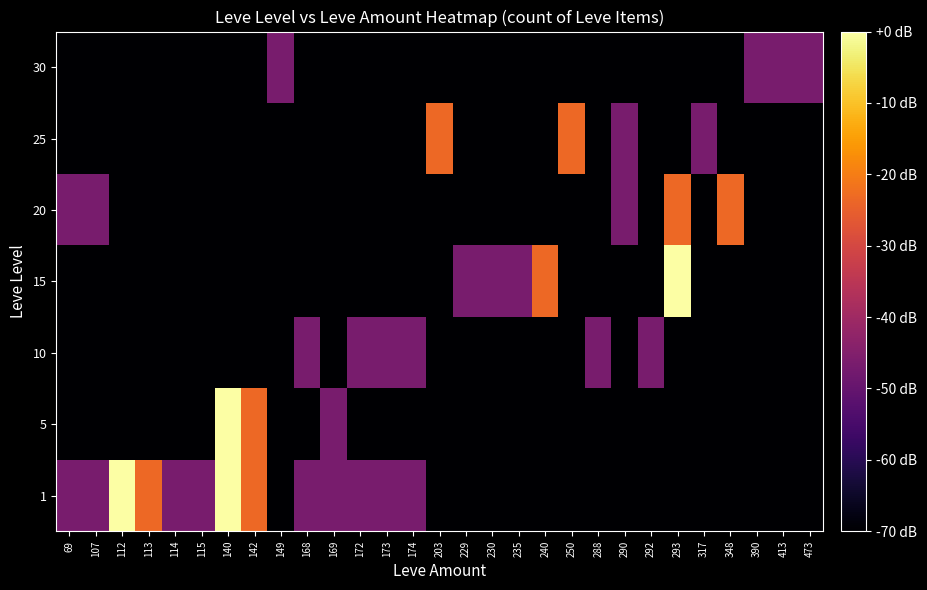

Reading left to right, list all the values displayed in this chart.

1: 69=-46.7	107=-46.7	112=0.0	113=-23.3	114=-46.7	115=-46.7	140=0.0	142=-23.3	149=-70.0	168=-46.7	169=-46.7	172=-46.7	173=-46.7	174=-46.7	203=-70.0	229=-70.0	230=-70.0	235=-70.0	240=-70.0	250=-70.0	288=-70.0	290=-70.0	292=-70.0	293=-70.0	317=-70.0	348=-70.0	390=-70.0	413=-70.0	473=-70.0
5: 69=-70.0	107=-70.0	112=-70.0	113=-70.0	114=-70.0	115=-70.0	140=0.0	142=-23.3	149=-70.0	168=-70.0	169=-46.7	172=-70.0	173=-70.0	174=-70.0	203=-70.0	229=-70.0	230=-70.0	235=-70.0	240=-70.0	250=-70.0	288=-70.0	290=-70.0	292=-70.0	293=-70.0	317=-70.0	348=-70.0	390=-70.0	413=-70.0	473=-70.0
10: 69=-70.0	107=-70.0	112=-70.0	113=-70.0	114=-70.0	115=-70.0	140=-70.0	142=-70.0	149=-70.0	168=-46.7	169=-70.0	172=-46.7	173=-46.7	174=-46.7	203=-70.0	229=-70.0	230=-70.0	235=-70.0	240=-70.0	250=-70.0	288=-46.7	290=-70.0	292=-46.7	293=-70.0	317=-70.0	348=-70.0	390=-70.0	413=-70.0	473=-70.0
15: 69=-70.0	107=-70.0	112=-70.0	113=-70.0	114=-70.0	115=-70.0	140=-70.0	142=-70.0	149=-70.0	168=-70.0	169=-70.0	172=-70.0	173=-70.0	174=-70.0	203=-70.0	229=-46.7	230=-46.7	235=-46.7	240=-23.3	250=-70.0	288=-70.0	290=-70.0	292=-70.0	293=0.0	317=-70.0	348=-70.0	390=-70.0	413=-70.0	473=-70.0
20: 69=-46.7	107=-46.7	112=-70.0	113=-70.0	114=-70.0	115=-70.0	140=-70.0	142=-70.0	149=-70.0	168=-70.0	169=-70.0	172=-70.0	173=-70.0	174=-70.0	203=-70.0	229=-70.0	230=-70.0	235=-70.0	240=-70.0	250=-70.0	288=-70.0	290=-46.7	292=-70.0	293=-23.3	317=-70.0	348=-23.3	390=-70.0	413=-70.0	473=-70.0
25: 69=-70.0	107=-70.0	112=-70.0	113=-70.0	114=-70.0	115=-70.0	140=-70.0	142=-70.0	149=-70.0	168=-70.0	169=-70.0	172=-70.0	173=-70.0	174=-70.0	203=-23.3	229=-70.0	230=-70.0	235=-70.0	240=-70.0	250=-23.3	288=-70.0	290=-46.7	292=-70.0	293=-70.0	317=-46.7	348=-70.0	390=-70.0	413=-70.0	473=-70.0
30: 69=-70.0	107=-70.0	112=-70.0	113=-70.0	114=-70.0	115=-70.0	140=-70.0	142=-70.0	149=-46.7	168=-70.0	169=-70.0	172=-70.0	173=-70.0	174=-70.0	203=-70.0	229=-70.0	230=-70.0	235=-70.0	240=-70.0	250=-70.0	288=-70.0	290=-70.0	292=-70.0	293=-70.0	317=-70.0	348=-70.0	390=-46.7	413=-46.7	473=-46.7